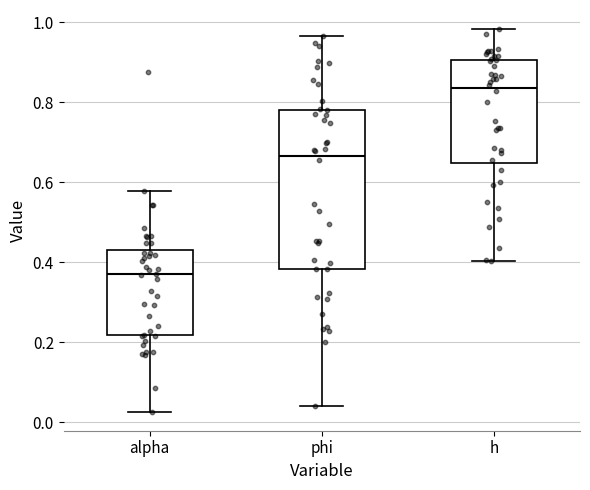

Reading left to right, transcribe this box plot: for each box, give where its median line is, the range the box spans, and where its two whiskers end, as read against the y-axis. The values are not printed on the chart, so give them approximately, as read against the axis.

alpha: median 0.38, box 0.22 to 0.42, whiskers 0.02 to 0.58
phi: median 0.66, box 0.38 to 0.78, whiskers 0.04 to 0.96
h: median 0.84, box 0.64 to 0.90, whiskers 0.40 to 0.98